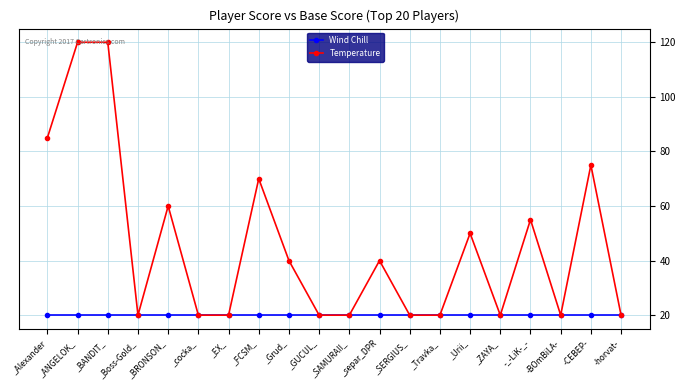

What is the label of the 9th point from the left?

_Grud_